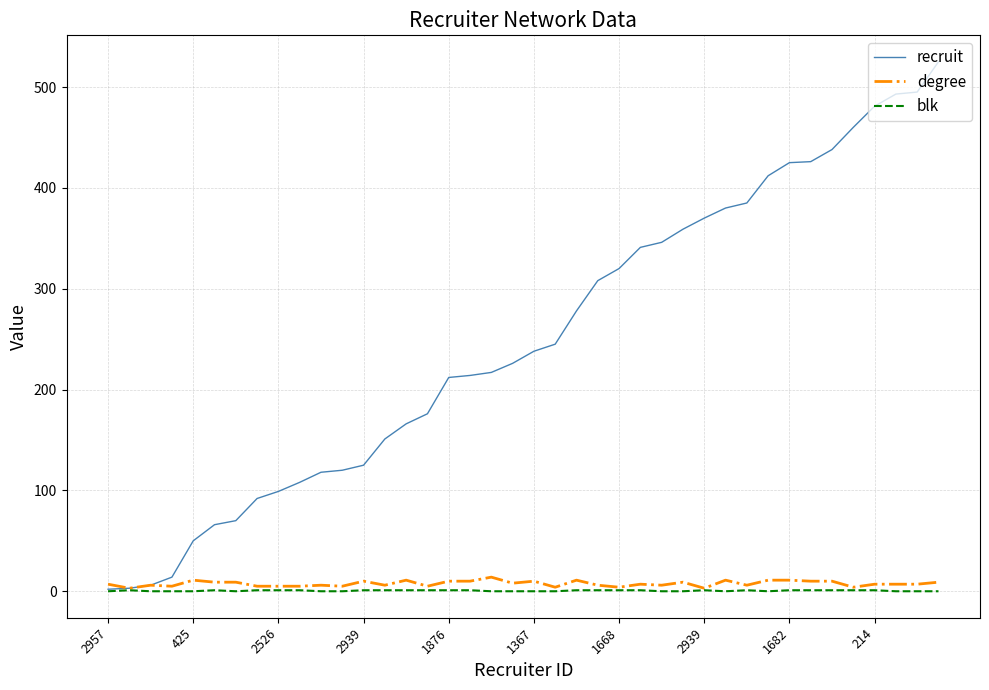

What is the greatest value displayed?

525